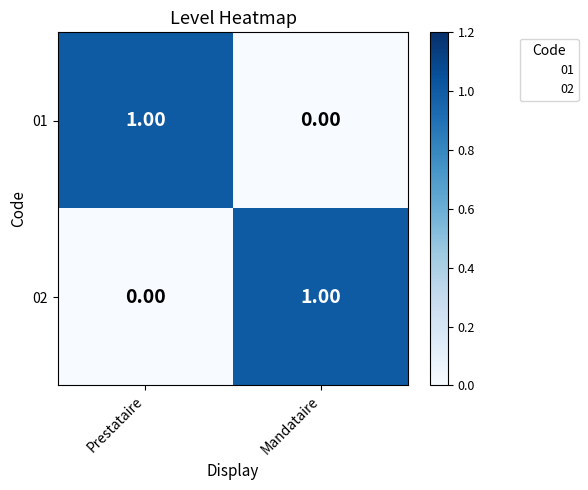

What is the spread (max minus min) of values at Mandataire?

1